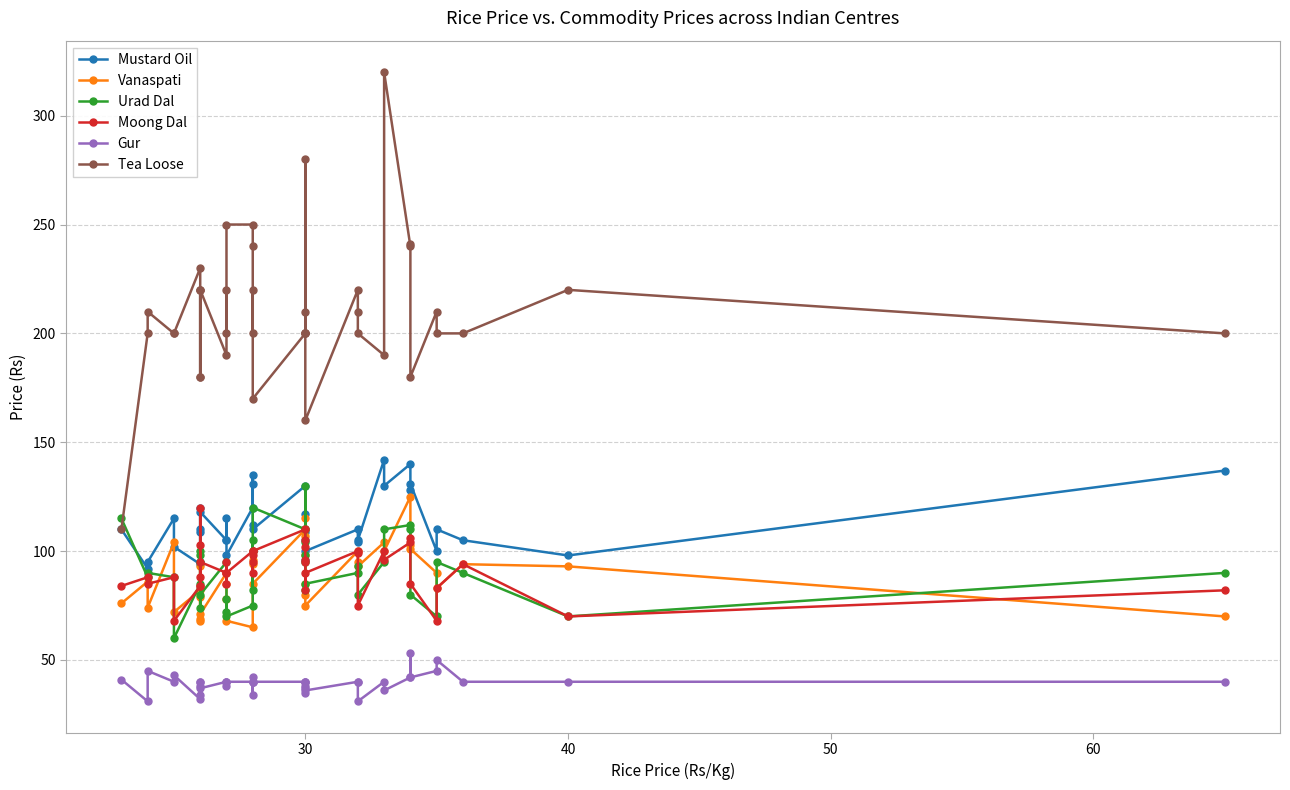

True or false: Vanaspati has more than 0 points higher than both neighbors.

True